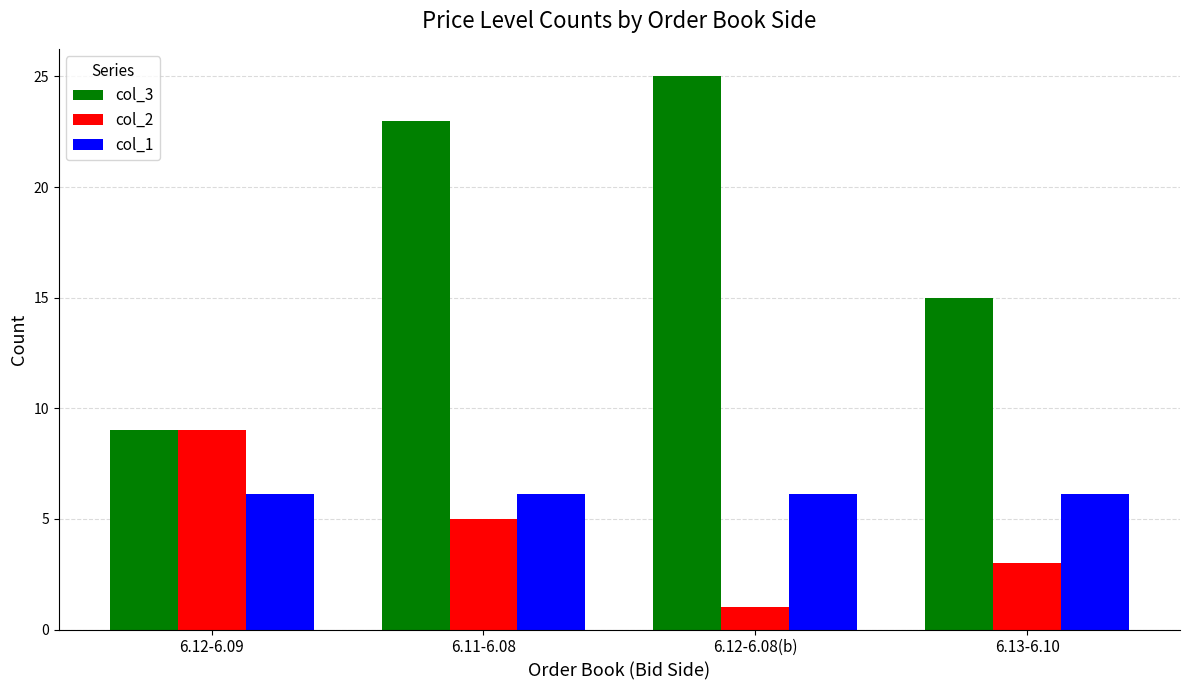

How many groups of bars are there?

4